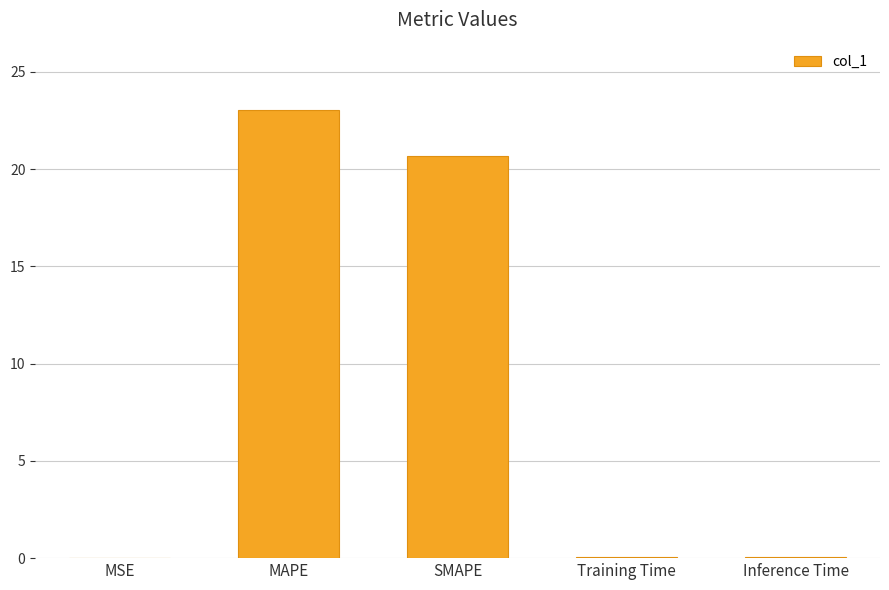

At which label is the value closest to 11?

SMAPE